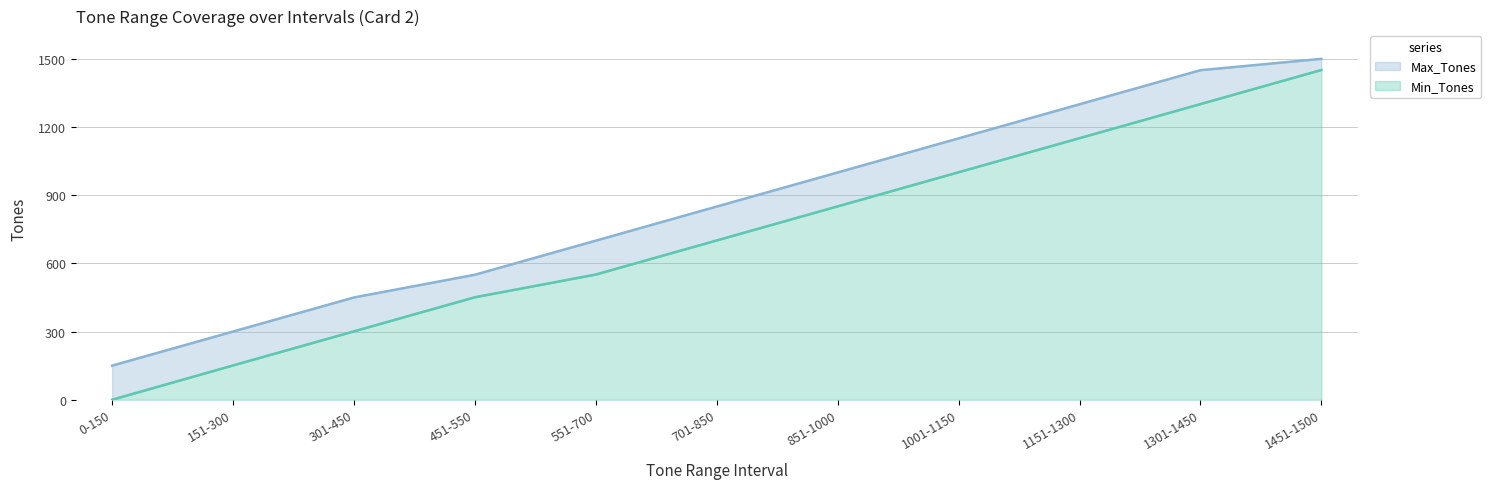

True or false: Max_Tones has a value of 1903 at 1151-1300.

False